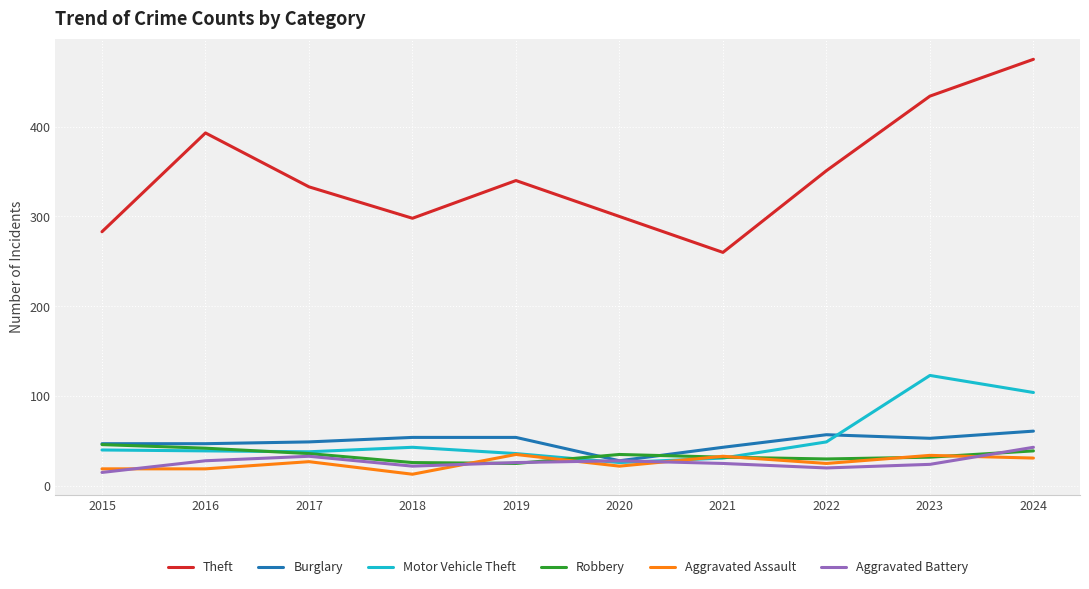

The value of Aggravated Battery at 2021 is 25. True or false?

True